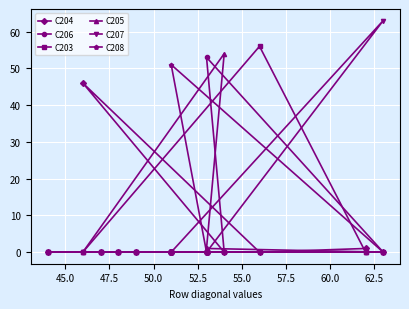

True or false: C204 and C207 cross at least once.

False